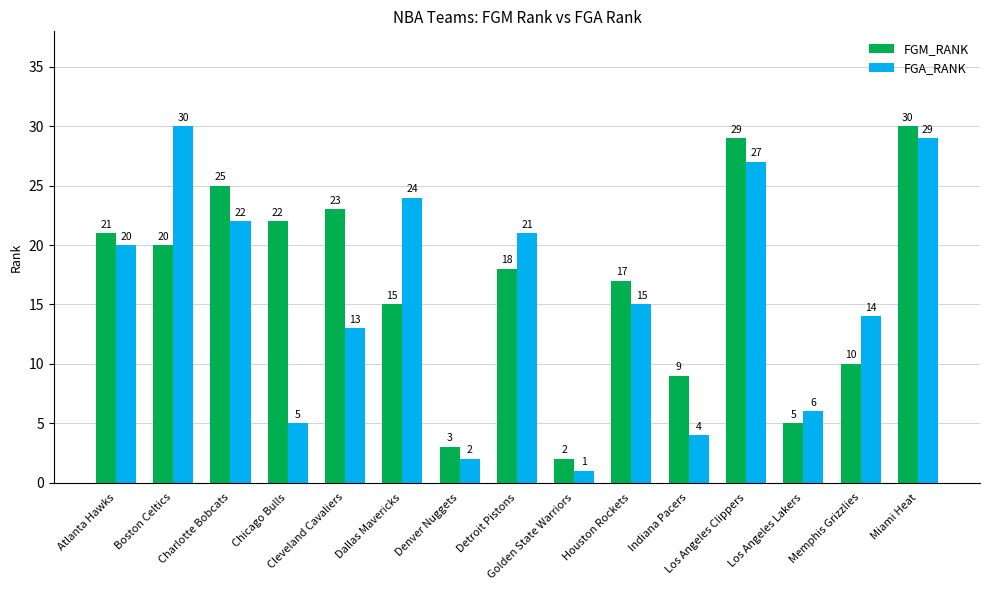

What is the lowest value of the FGA_RANK series?

1